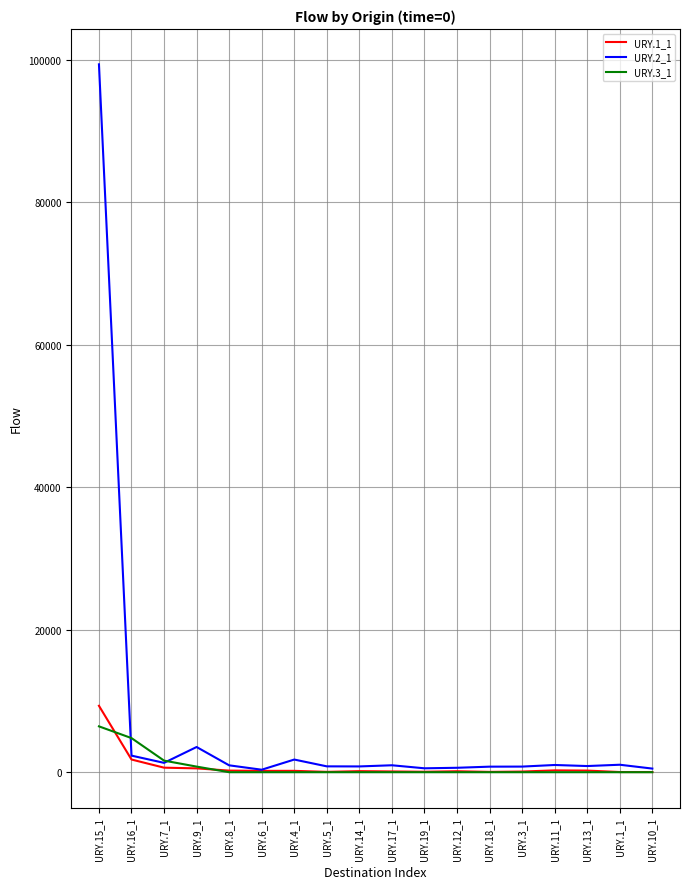

How many lines are shown in the chart?

3